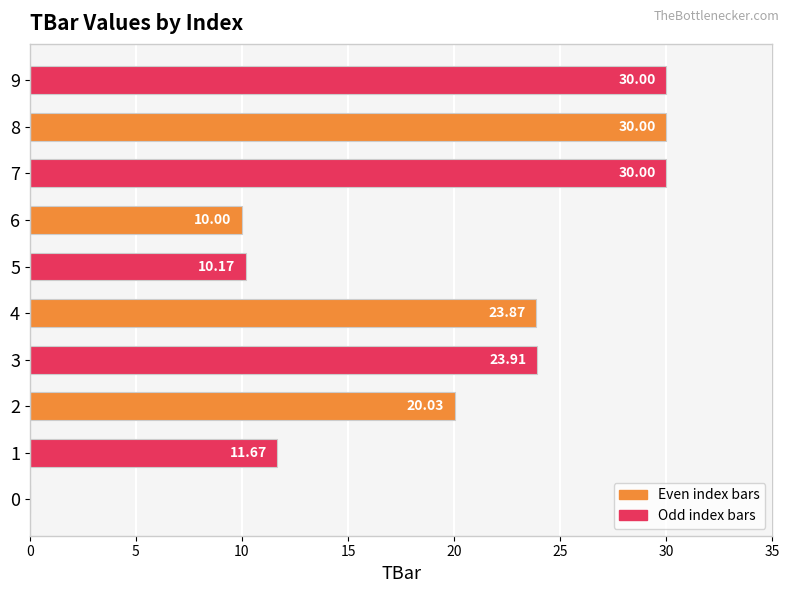

What is the sum of all values?

189.7